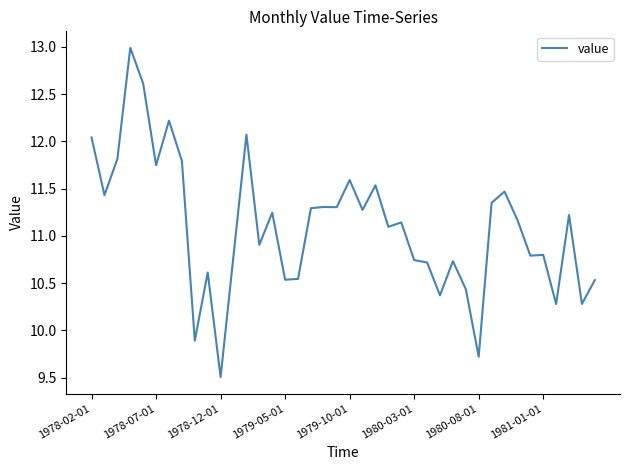

What is the difference between the maximum and minimum values?

3.5